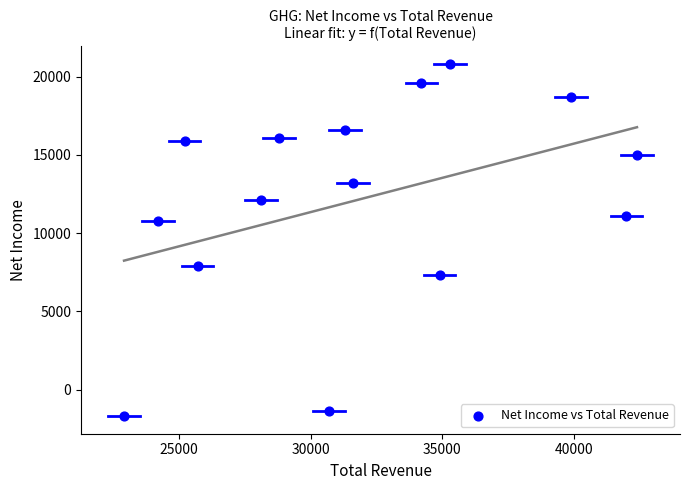

What is the range of X values (max minus min)?

19500